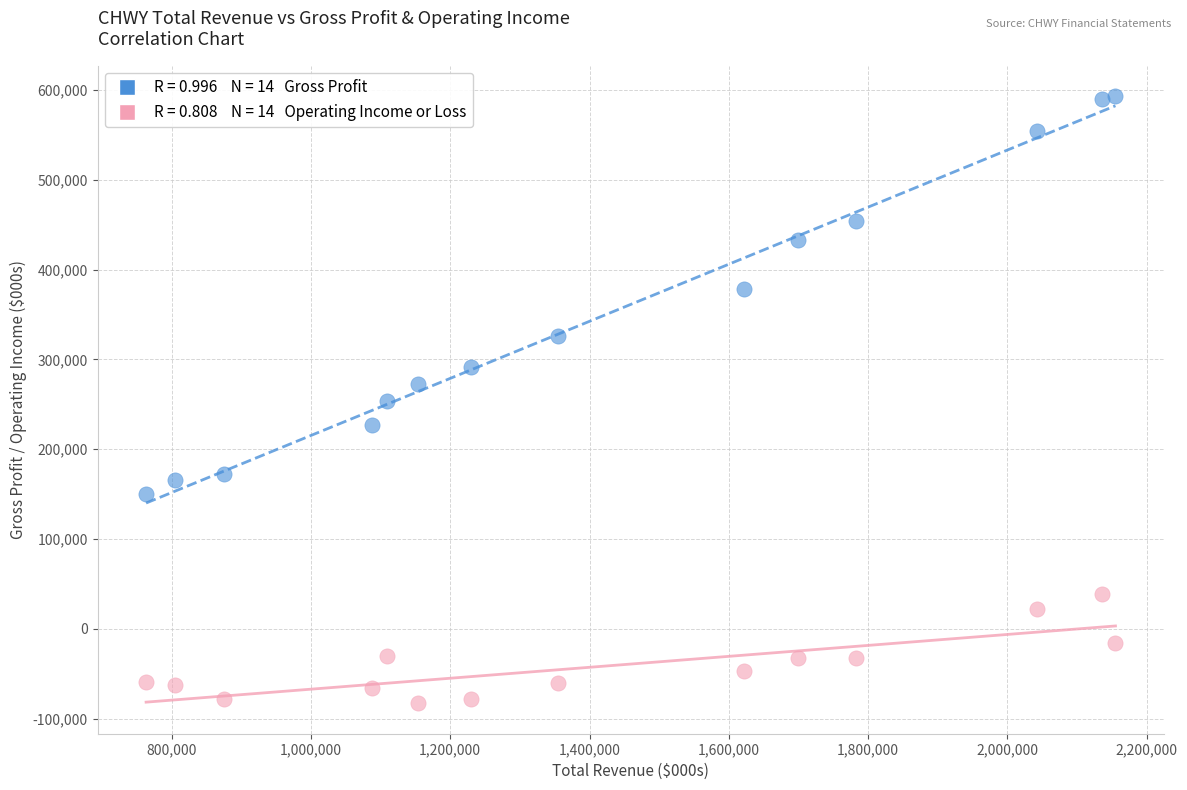

Across all data points, what is the range of X values (max minus min)?

1391500